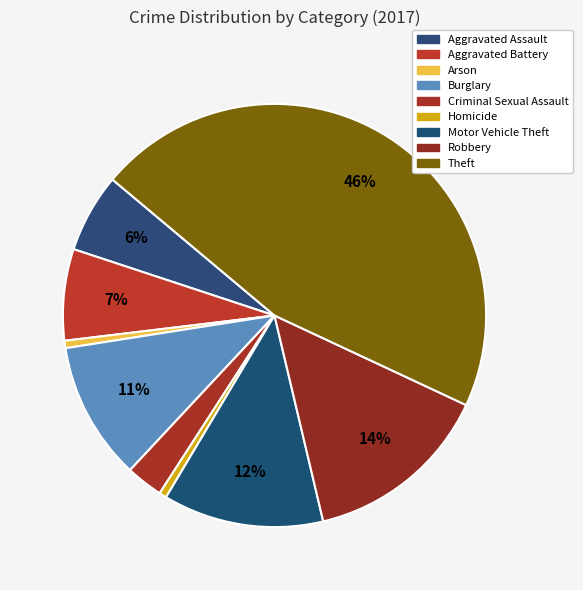

Rank the categories by value from highest to lowest.

Theft, Robbery, Motor Vehicle Theft, Burglary, Aggravated Battery, Aggravated Assault, Criminal Sexual Assault, Arson, Homicide